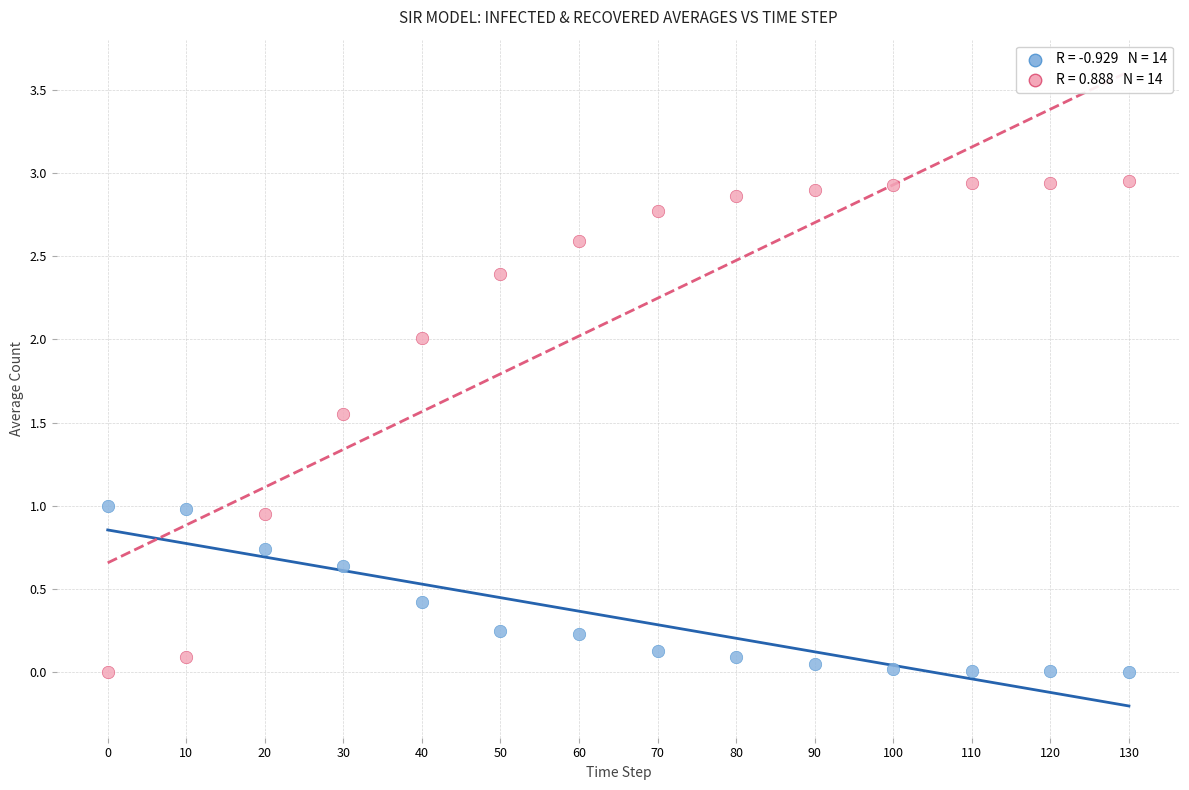

Across all data points, what is the range of X values (max minus min)?

130.0